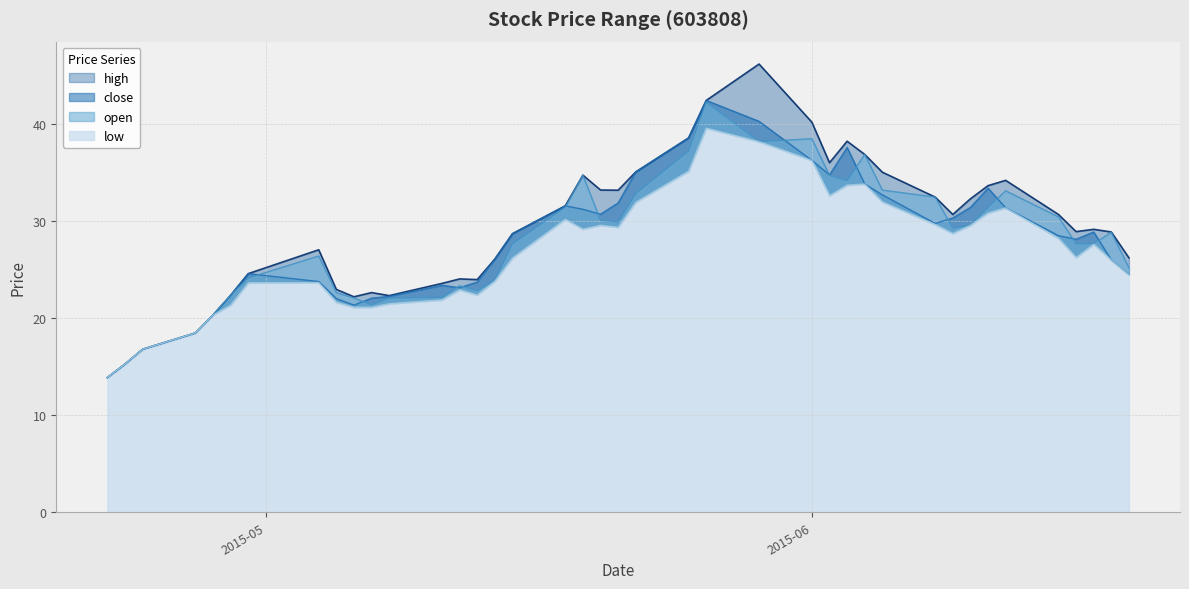

True or false: open and high cross at least once.

False